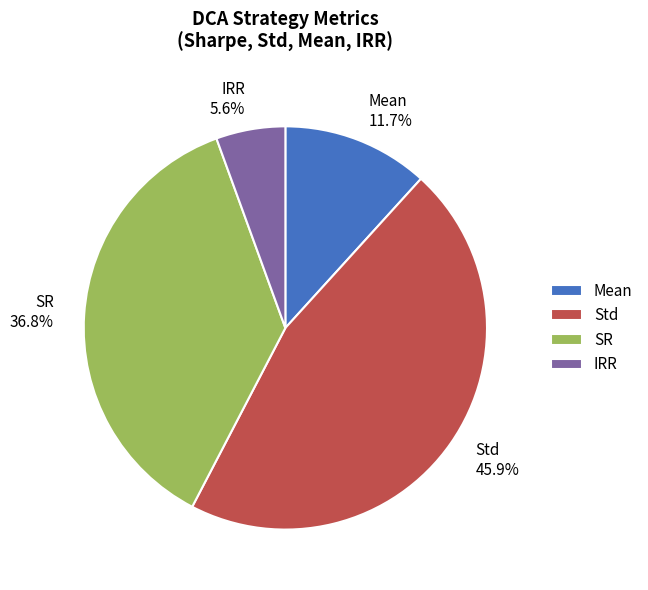

To the nearest percent, what is the difference between the largest and smallest slice percentages?

40%